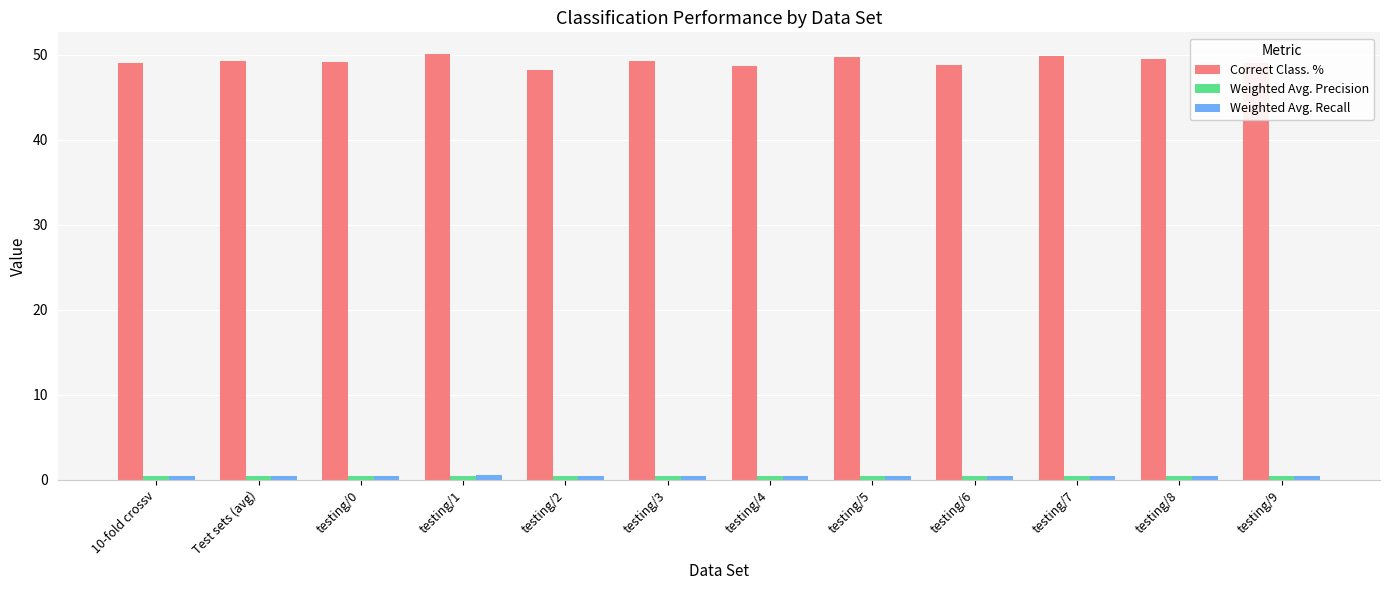

Is it true that Correct Class. % equals 49.8 at testing/7?

True